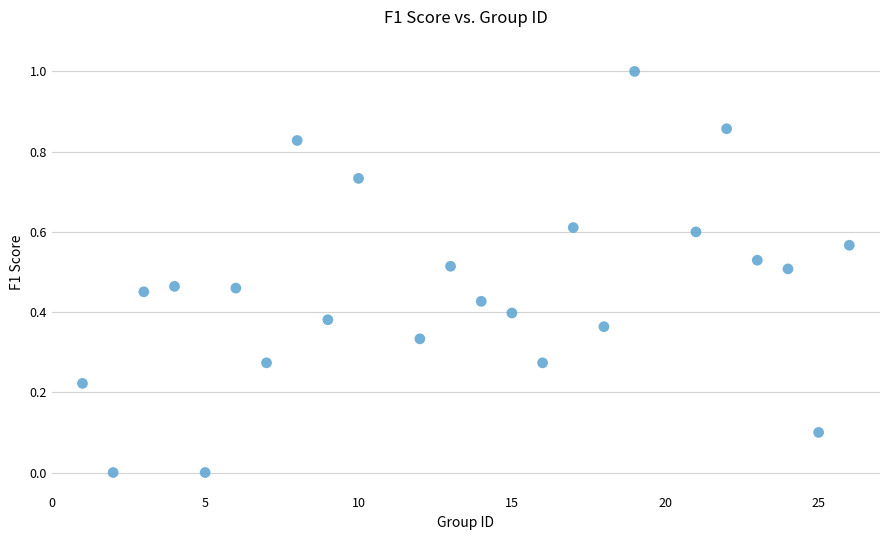

What is the range of Y values (max minus min)?

1.0